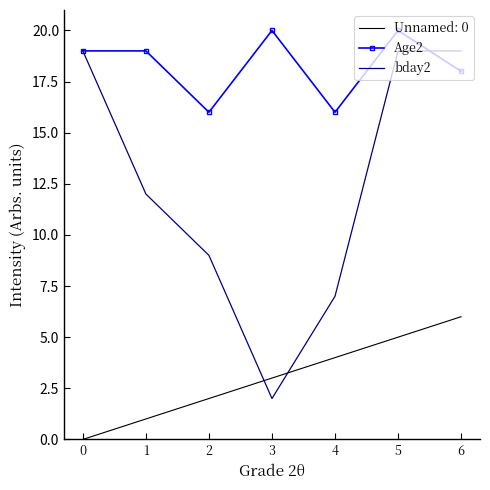

What is the maximum value shown in the chart?

20